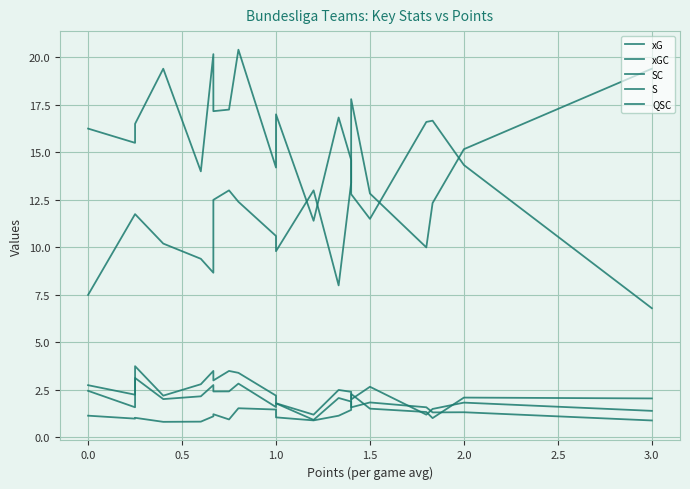

At 1.5, list the series in order from smallest to largest.

xG, xGC, QSC, SC, S